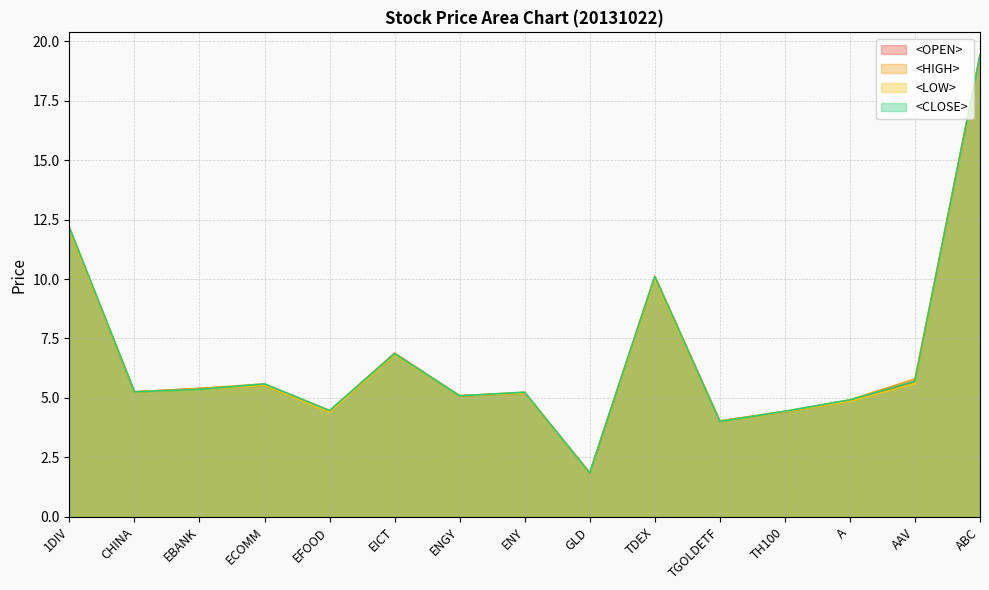

Rank the categories by <CLOSE> value from lowest to highest.

GLD, TGOLDETF, TH100, EFOOD, A, ENGY, ENY, CHINA, EBANK, ECOMM, AAV, EICT, TDEX, 1DIV, ABC